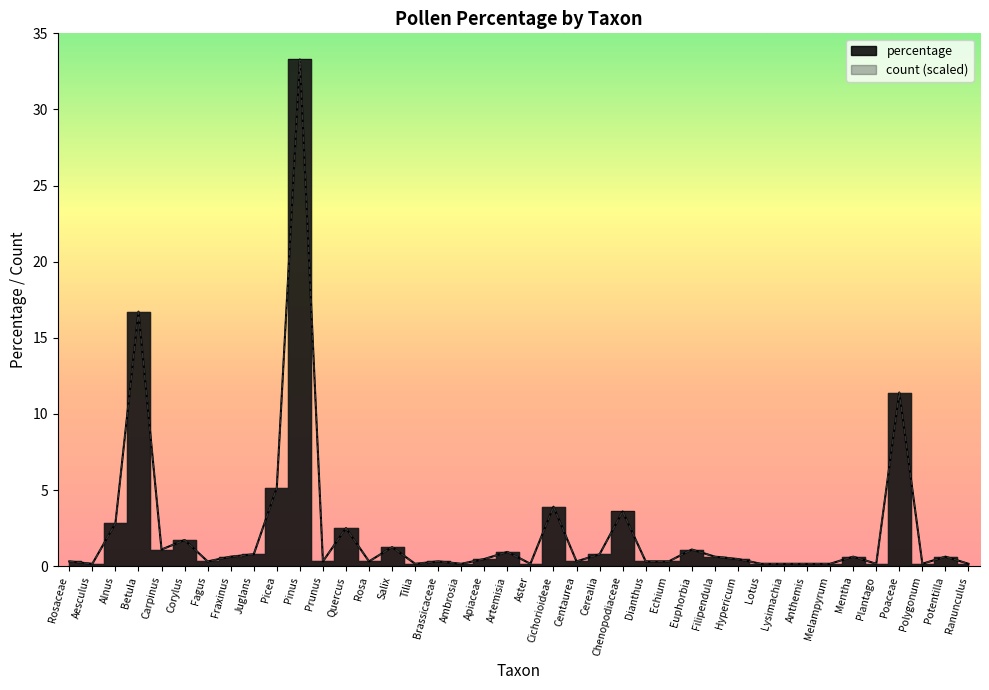

What is the minimum value shown in the chart?

0.2